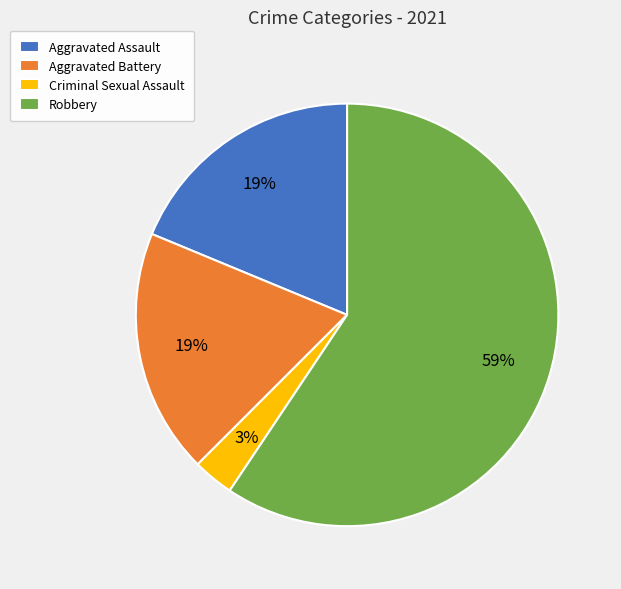

True or false: Robbery accounts for 59% of the total.

True